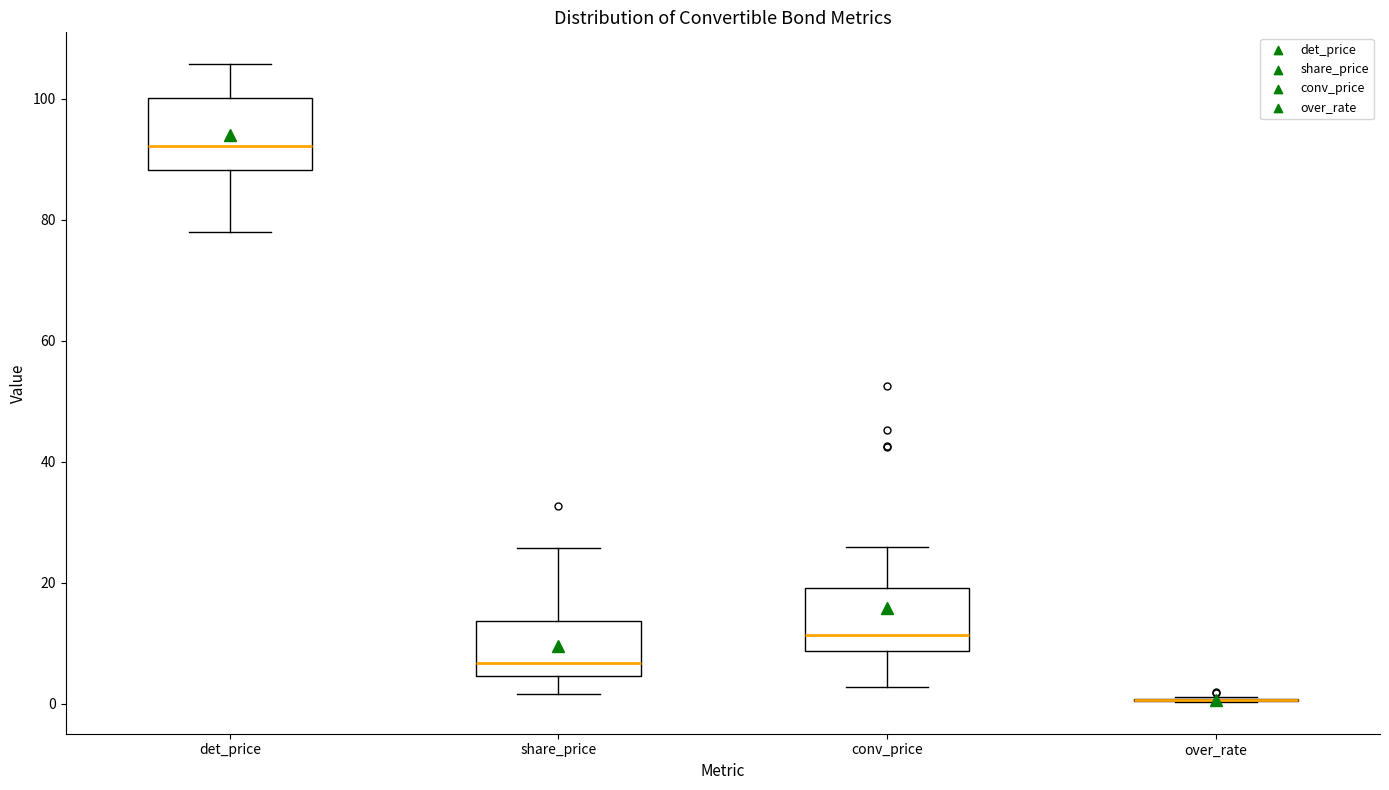

Where is the lower edge of the box for conv_price on the y-axis? The values are not printed on the chart, so give them approximately, as read against the axis.

8